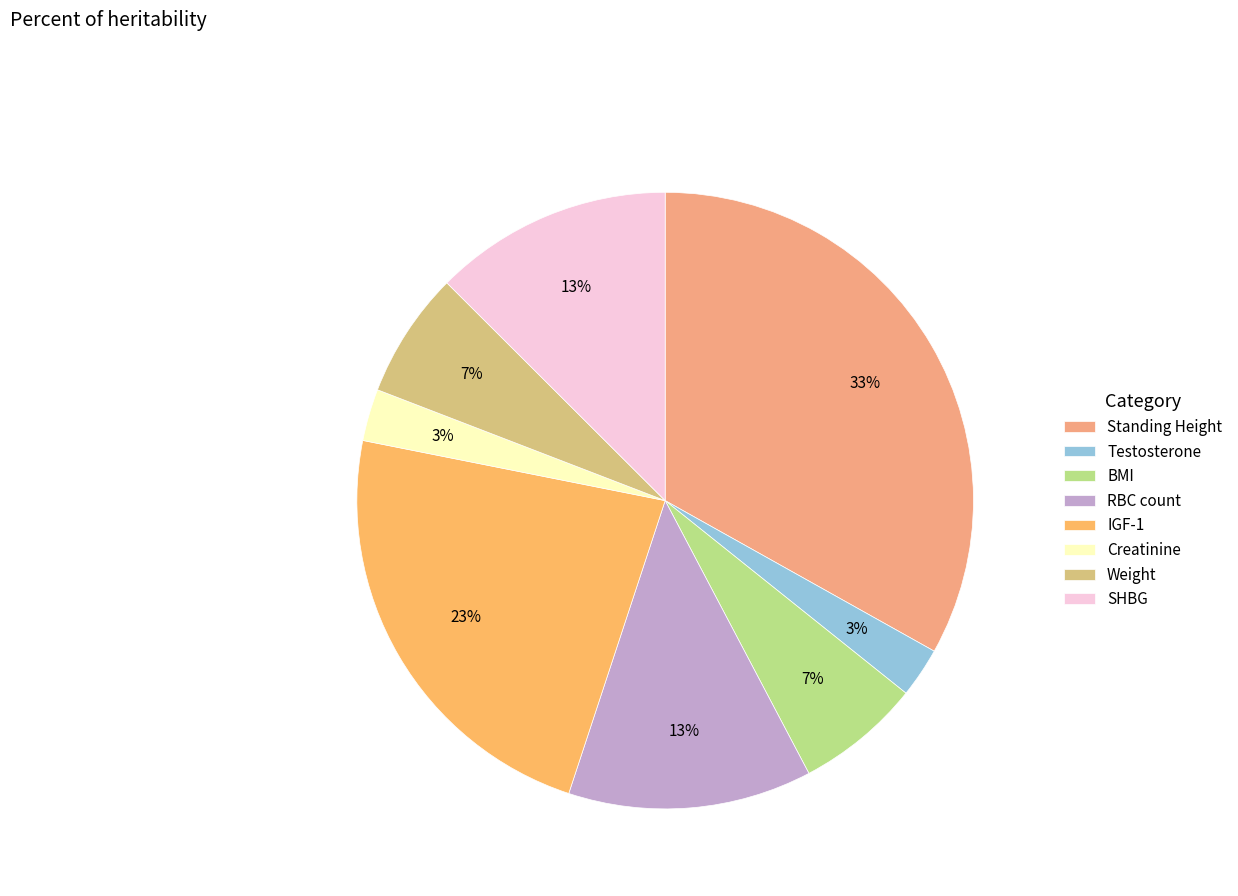

Is there a majority slice in this chart?

No